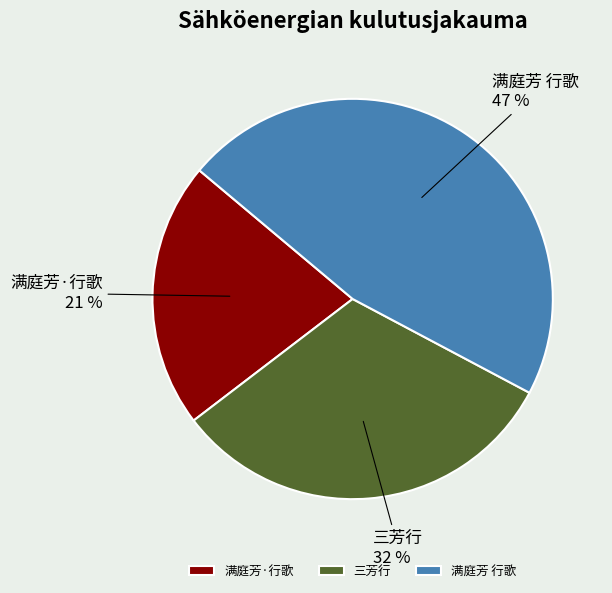

Is there any slice that represents more than half of the pie?

No